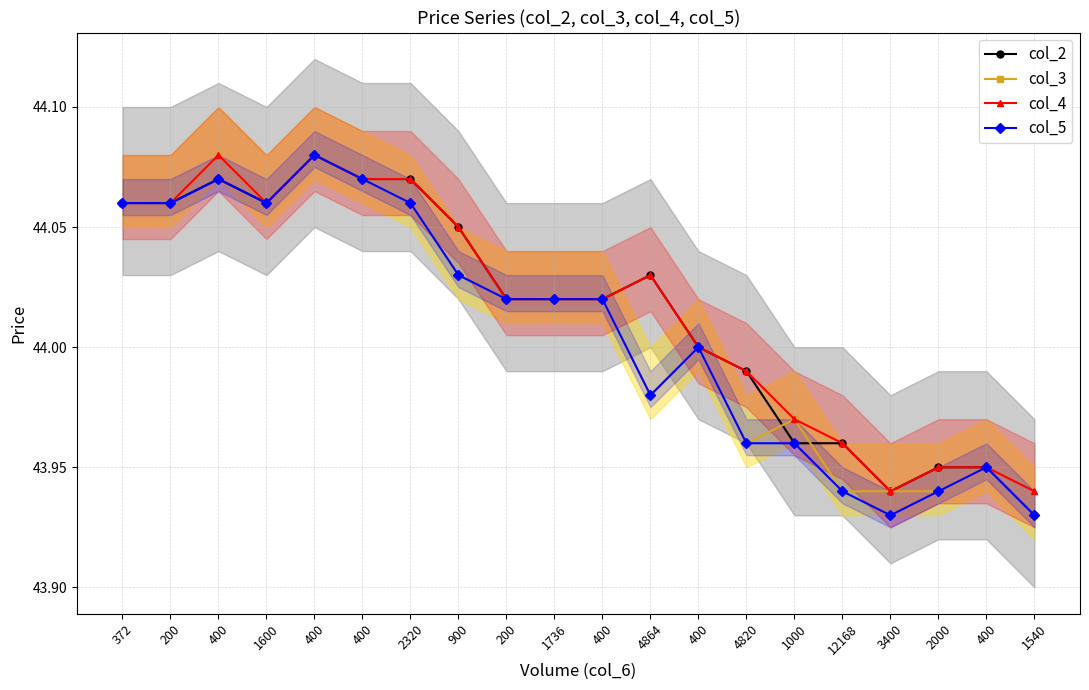

True or false: col_5 and col_3 cross at least once.

False